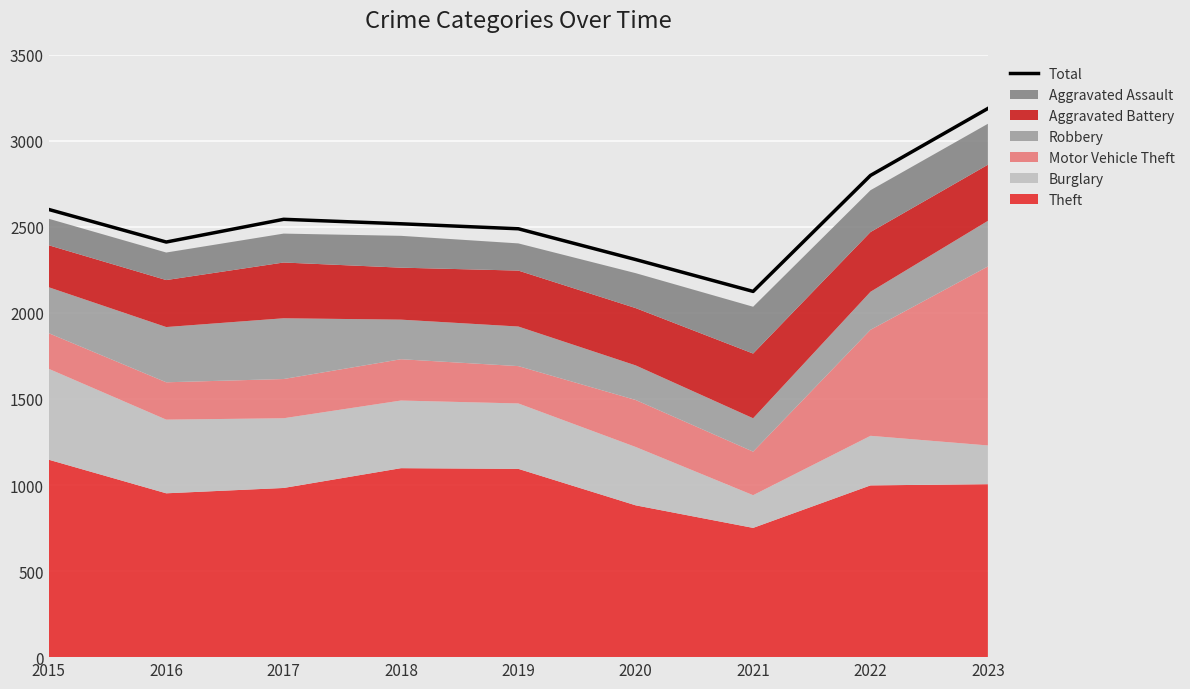

Read the value at 2021, to the nearest 50.

2100